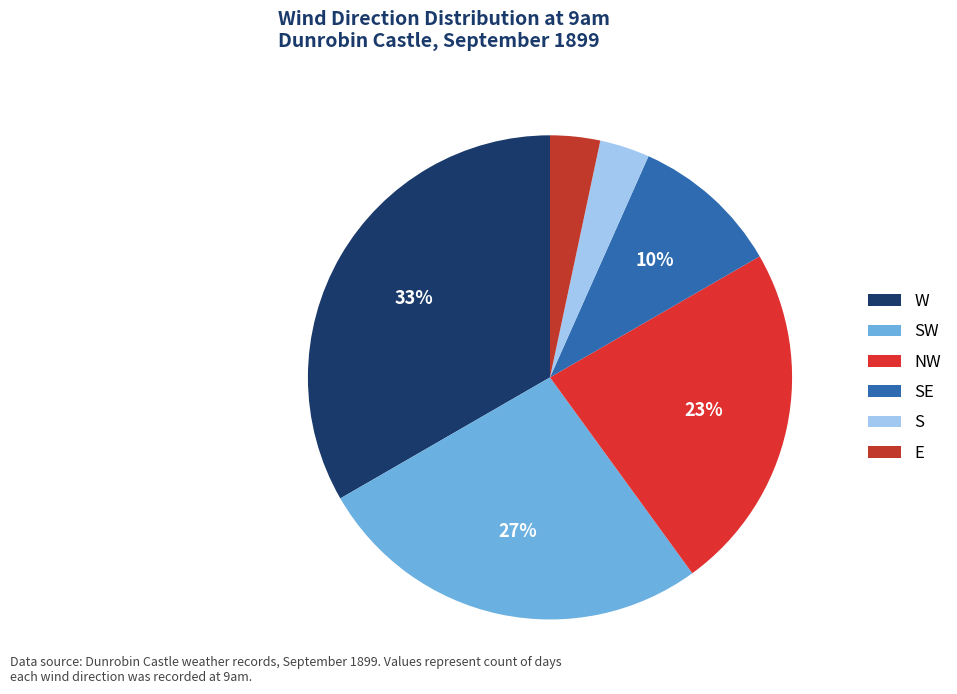

Does any single category account for the majority?

No